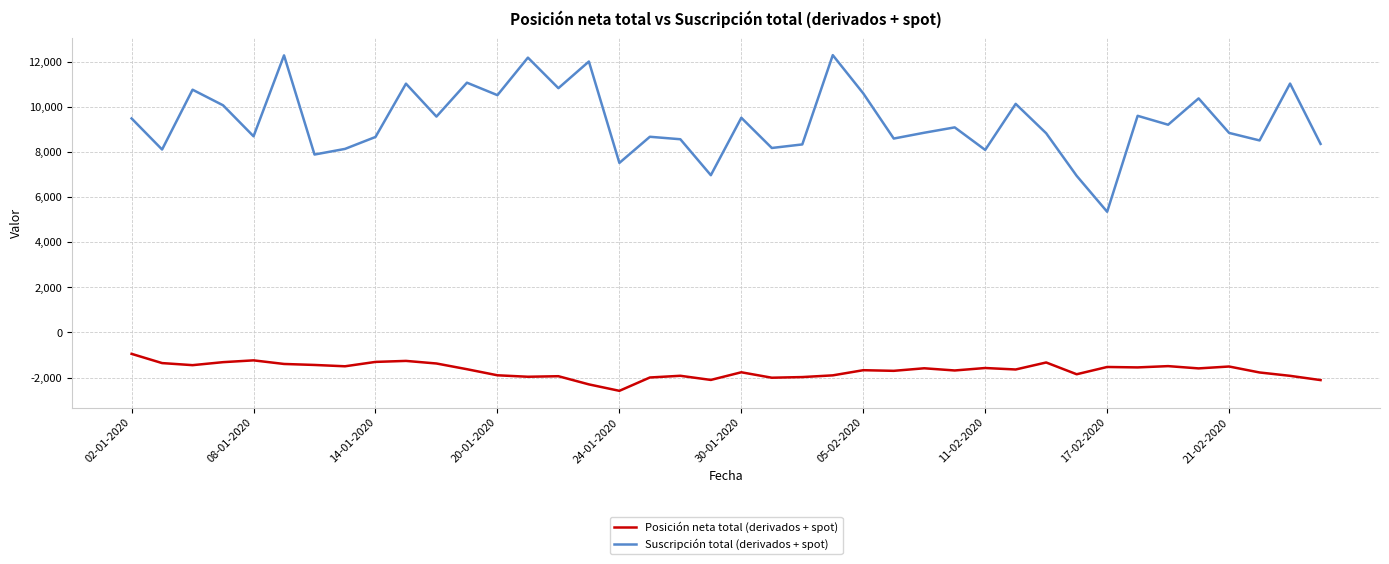

What is the lowest value of the Posición neta total (derivados + spot) series?

-2591